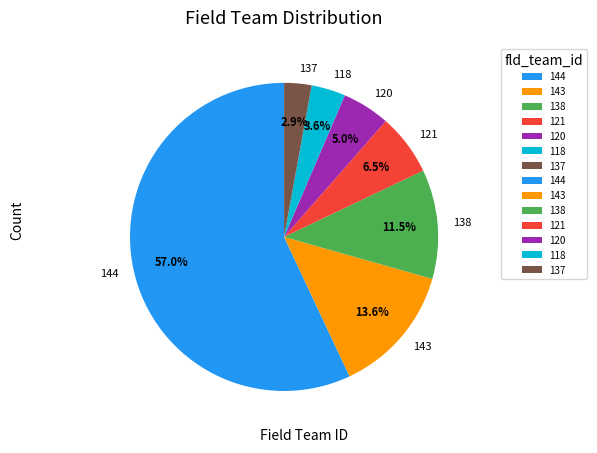

To the nearest percent, what percentage of the pie is 120?

5%